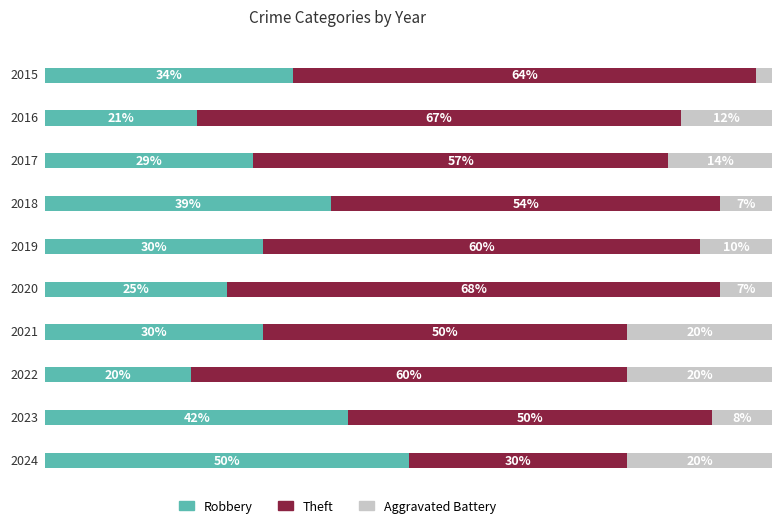

Which series has the largest range (max minus min)?

Theft